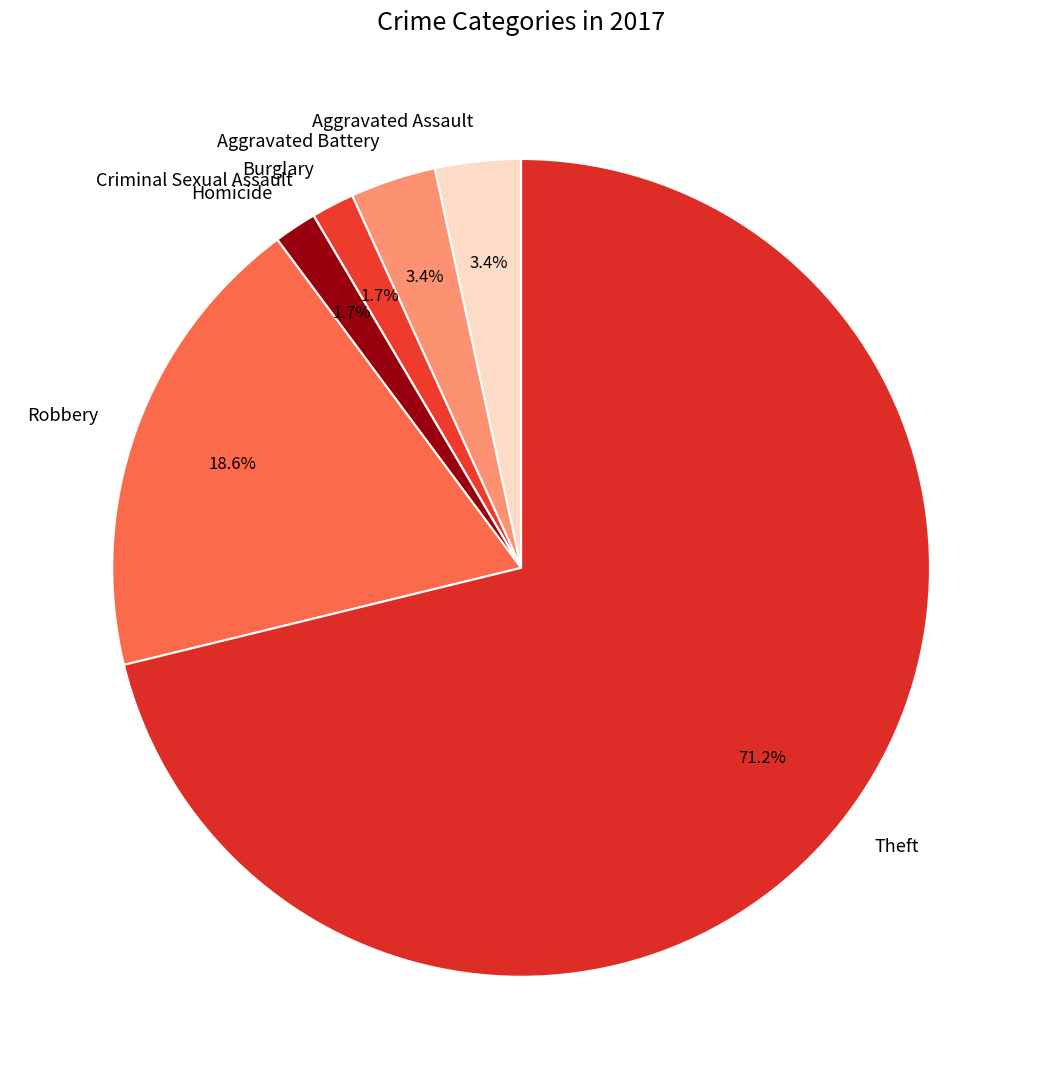

Between Robbery and Burglary, which is larger?

Robbery